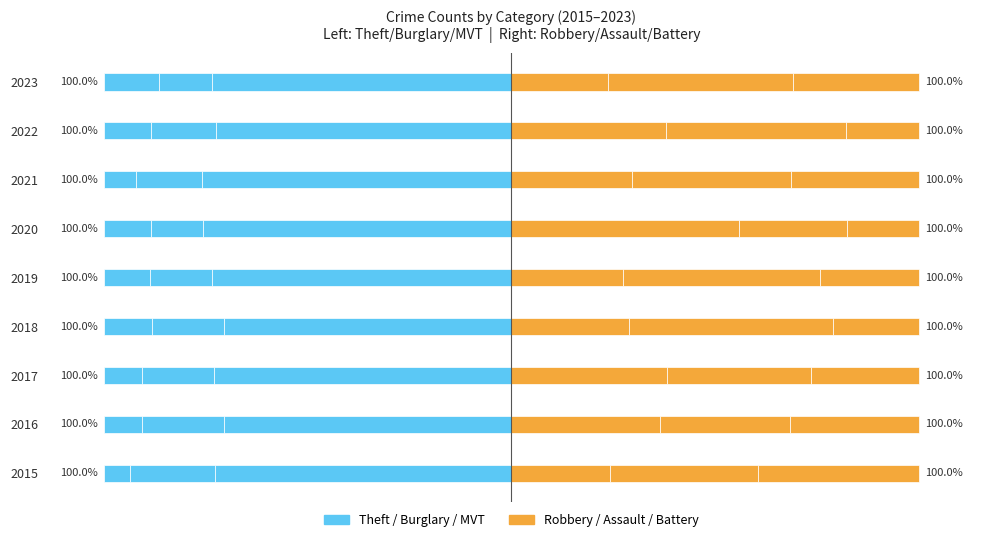

The Theft series shows -70.6 at 2016. True or false?

True